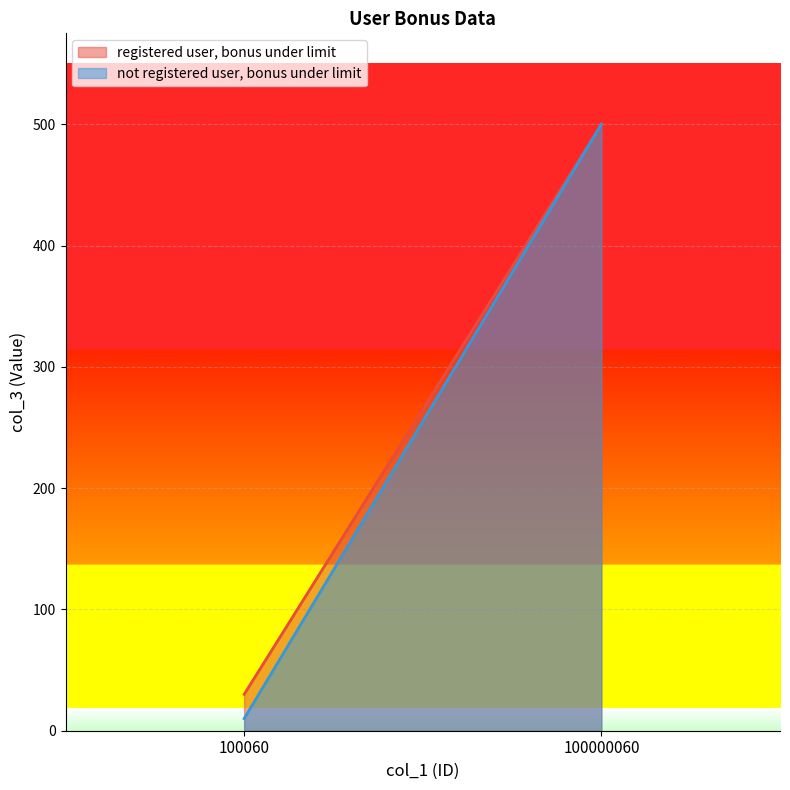

Reading left to right, extract all data points from this chart.

registered user, bonus under limit: 100060=30	100000060=500
not registered user, bonus under limit: 100060=10	100000060=500